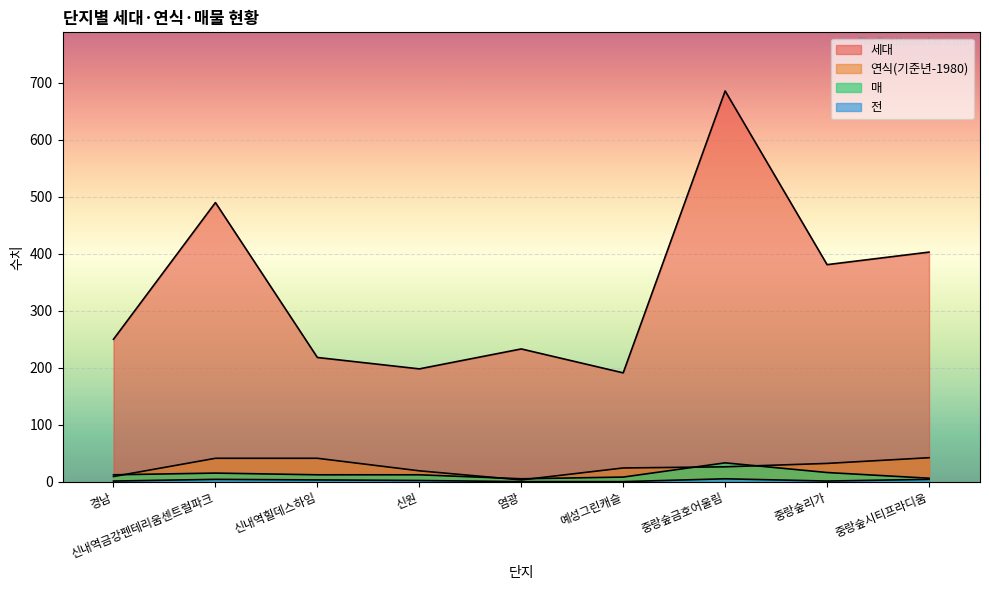

Where is 매 nearest to the value 19?

중랑숲리가